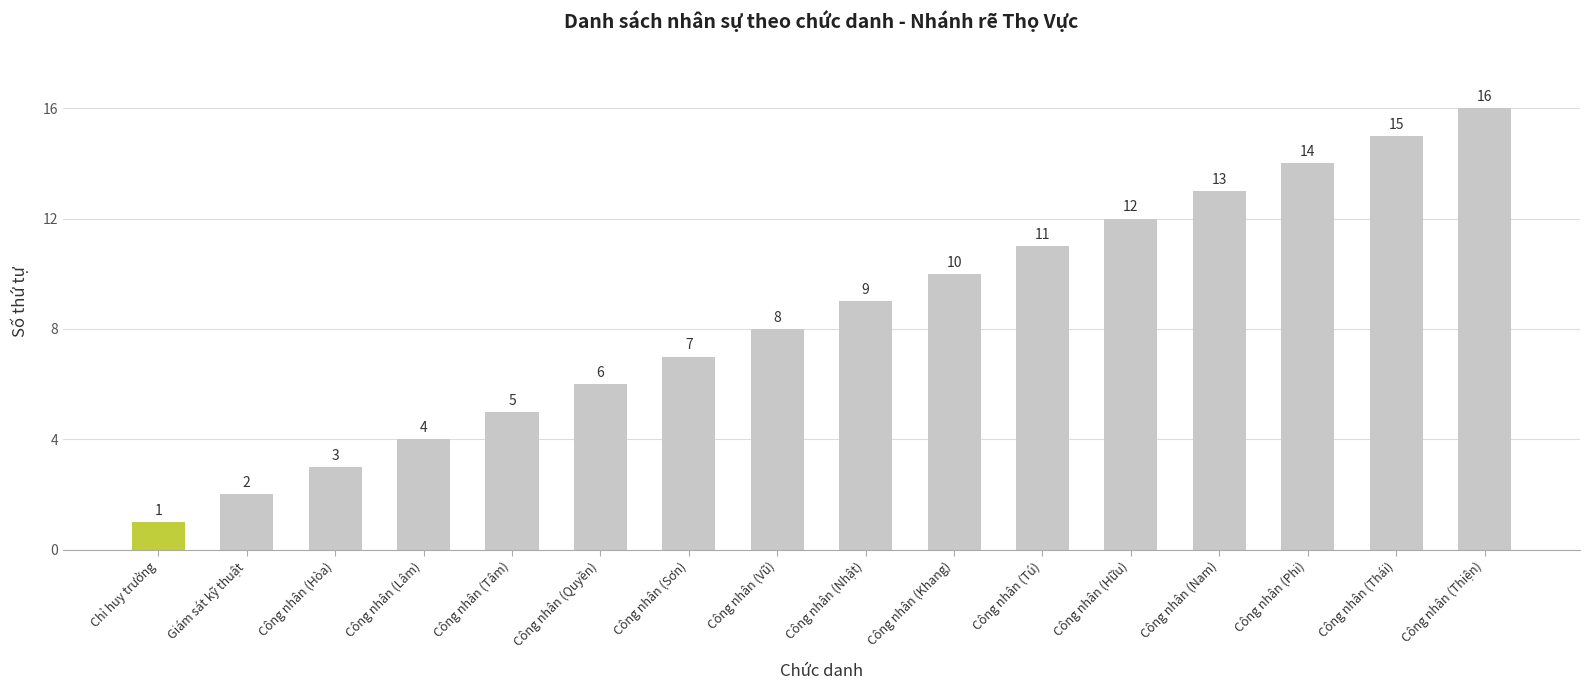

Is it true that the value at Công nhân (Hòa) is 3?

True